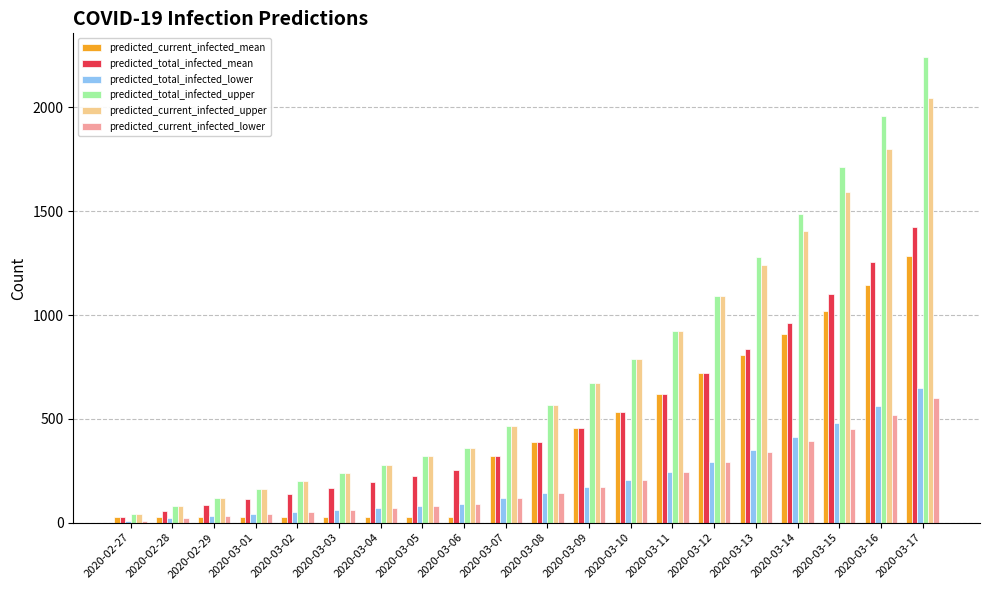

What is the label of the 2nd bar from the right?

2020-03-16